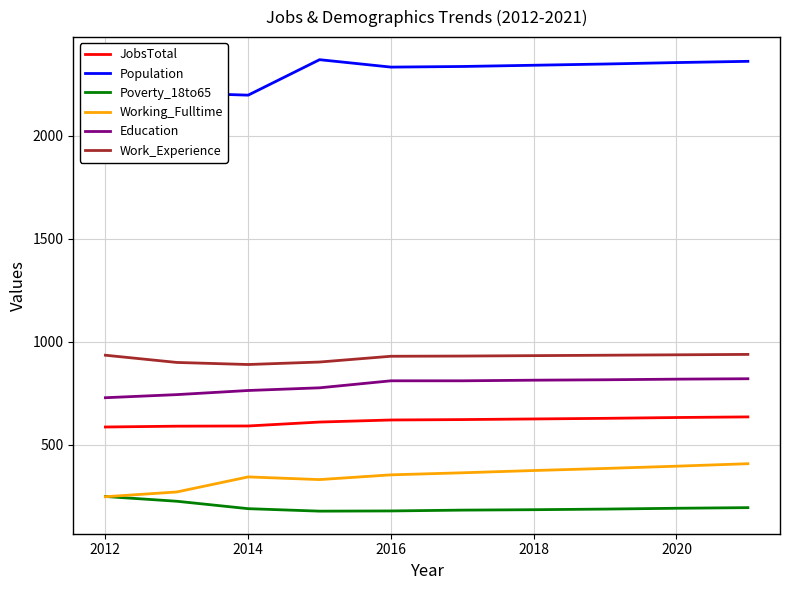

The JobsTotal series shows 626 at 2018. True or false?

True